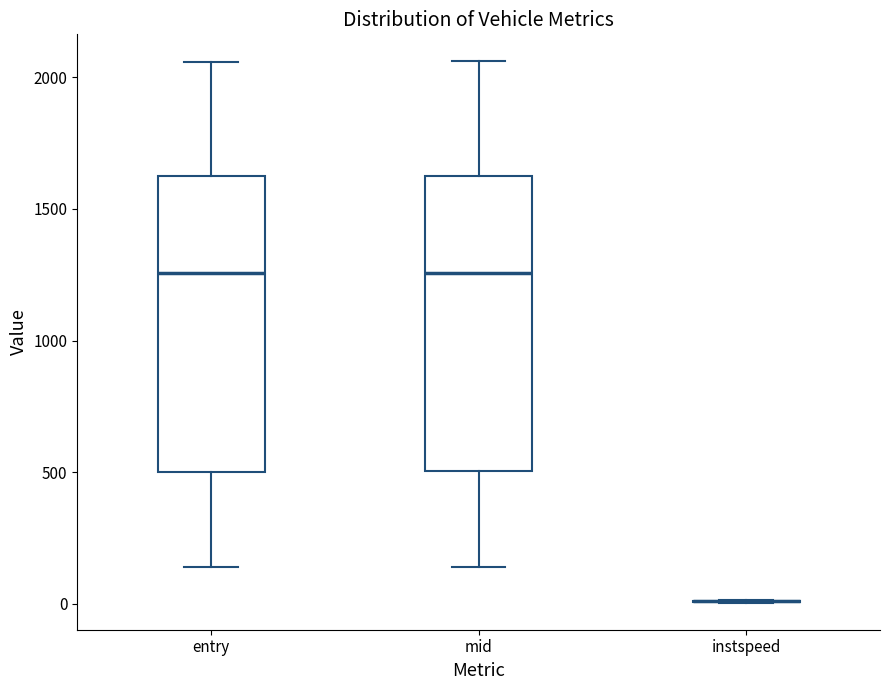

Reading left to right, read every box against the y-axis: the position of its median line, the range the box covers, and the ends of its whiskers. The values are not printed on the chart, so give them approximately, as read against the axis.

entry: median 1250, box 500 to 1600, whiskers 150 to 2050
mid: median 1250, box 500 to 1650, whiskers 150 to 2050
instspeed: box collapsed to a line at 0, whiskers 0 to 0